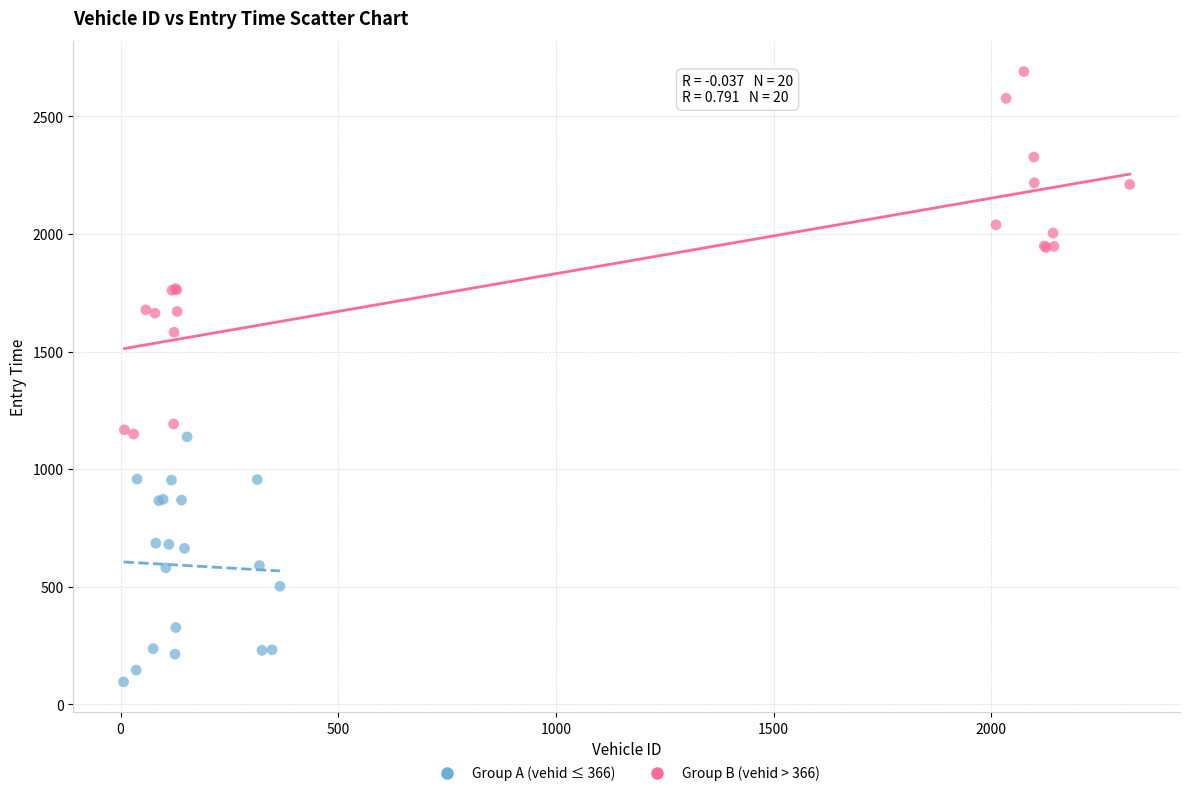

Which series contains the lowest Y value?

Group A (vehid ≤ 366)